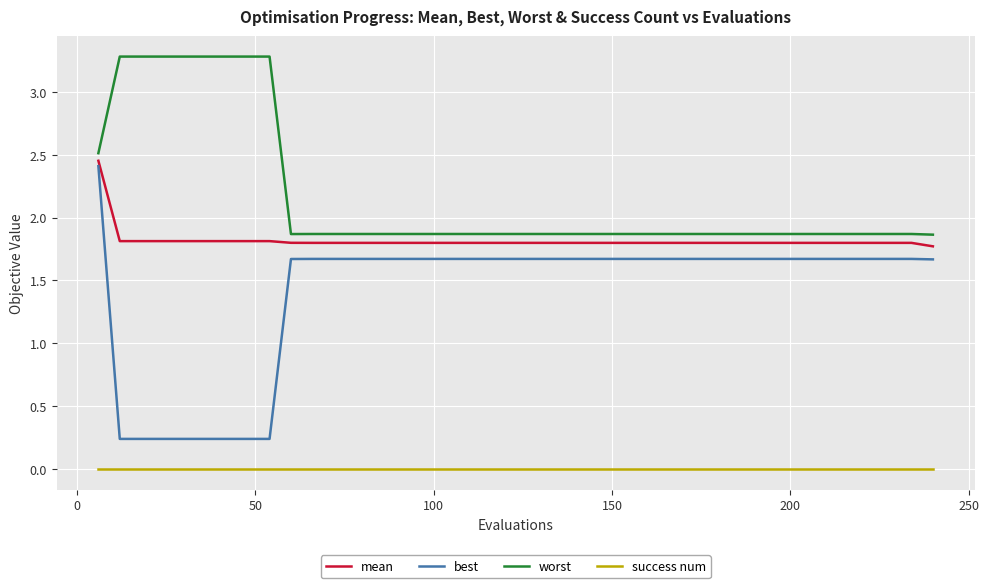

True or false: worst and success num cross at least once.

False